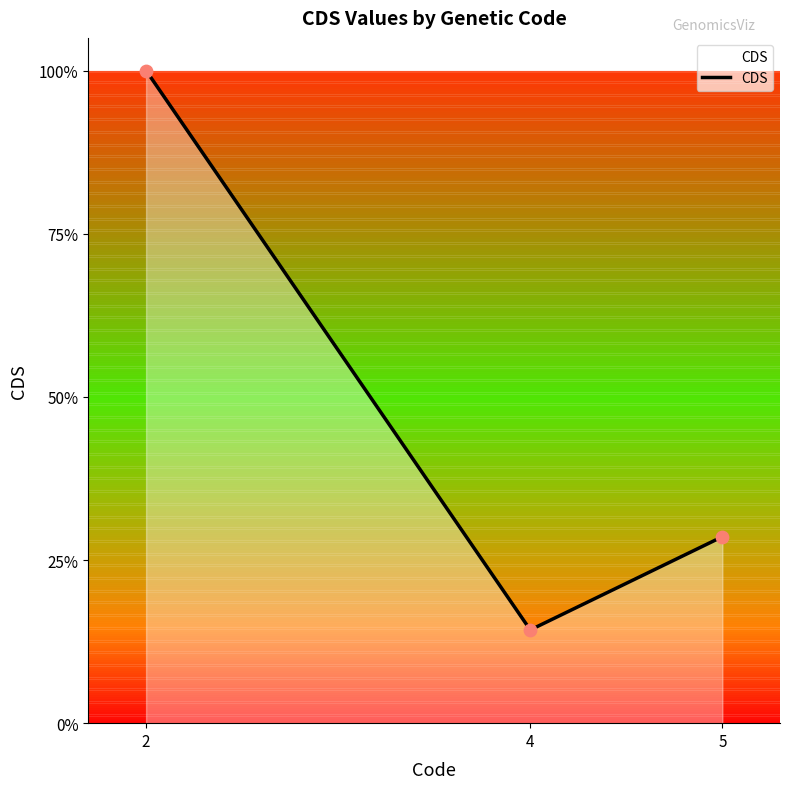

Between 4 and 2, which is larger?

2